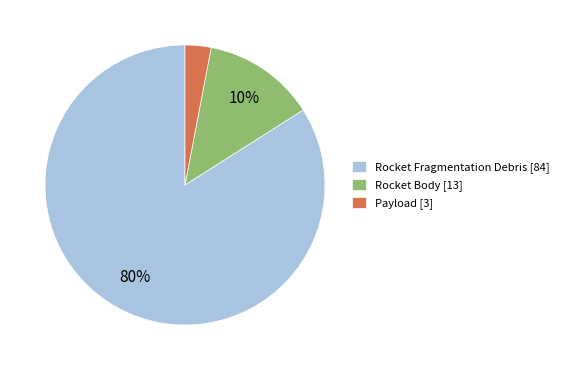

To the nearest percent, what percentage of the pie is Payload?

3%